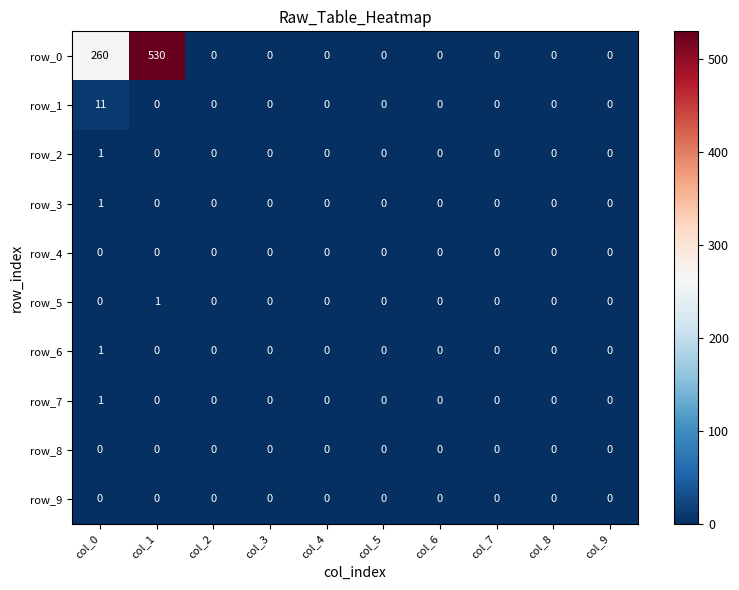

Is it true that row_7 equals 0 at col_1?

True